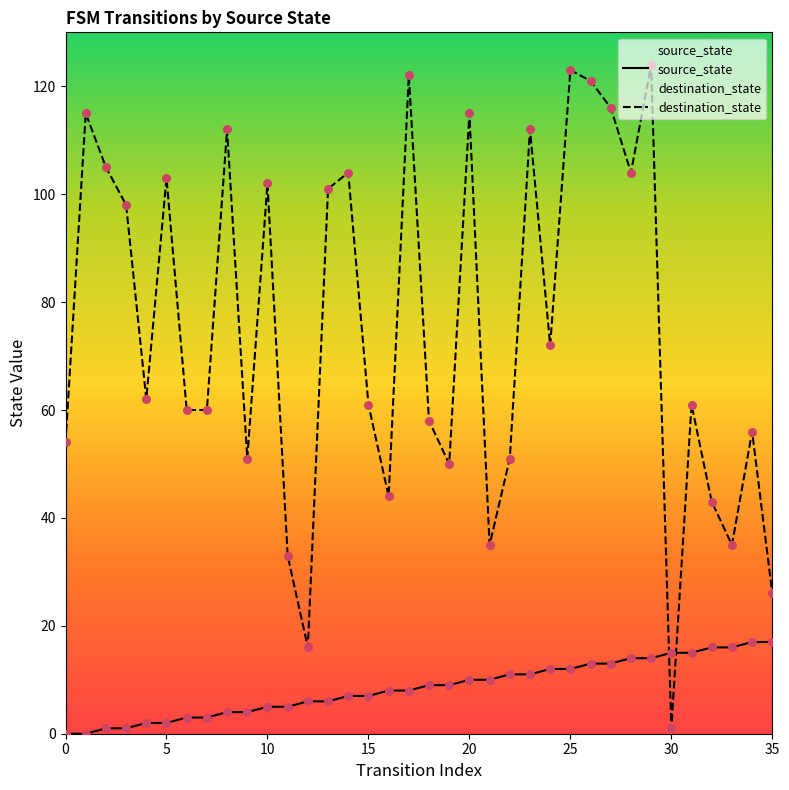

Which series has the largest Y range (max minus min)?

destination_state